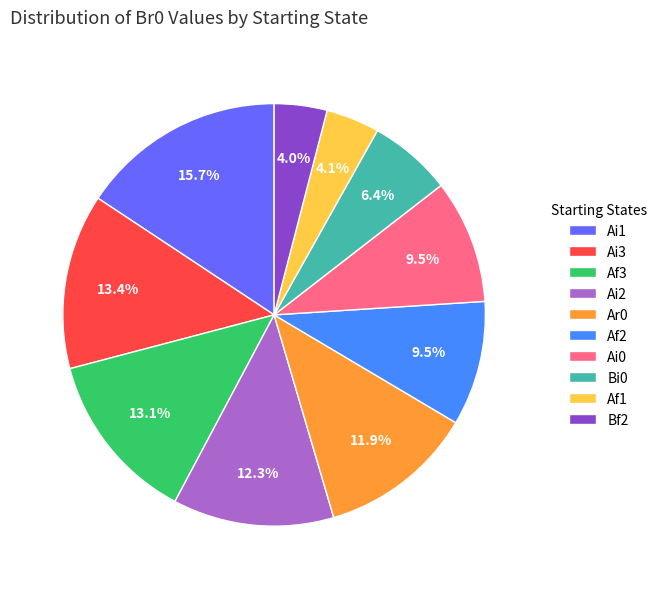

What percentage is the Bi0 slice, to the nearest percent?

6%